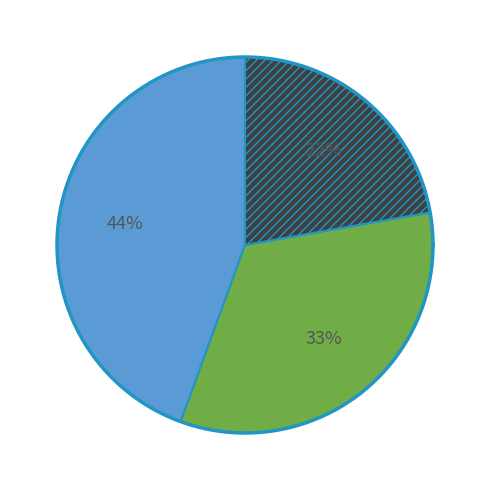

Does macro avg represent more than half of the total?

No